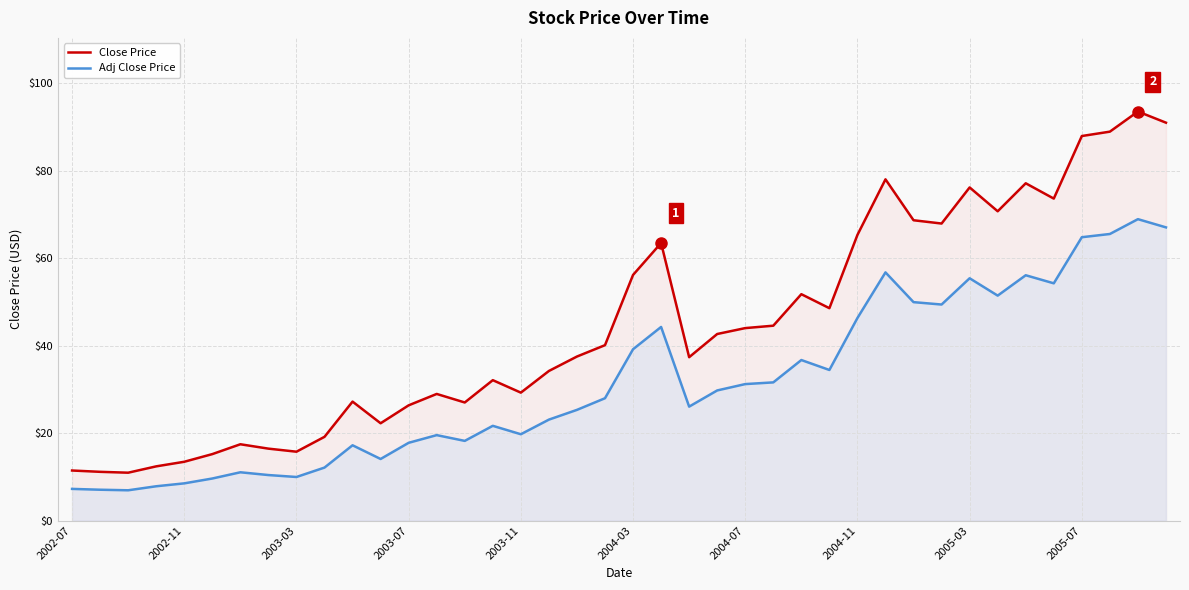

True or false: Adj Close Price has a value of 39.2 at 2004-03.

True